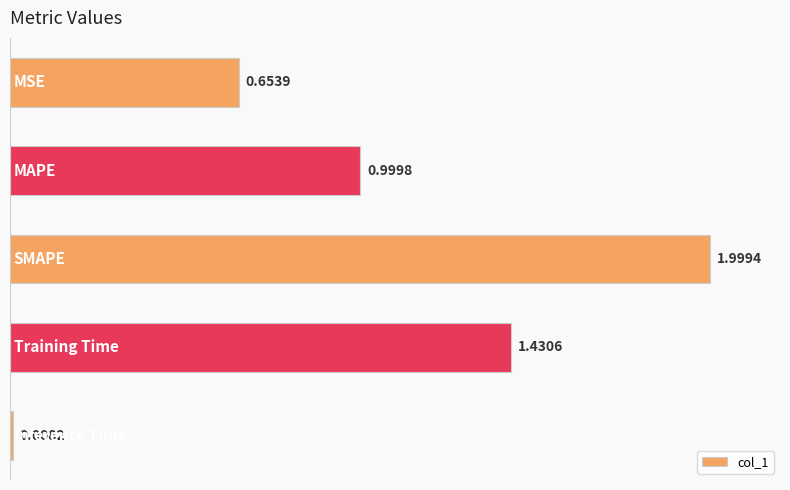

What is the average value?

1.0